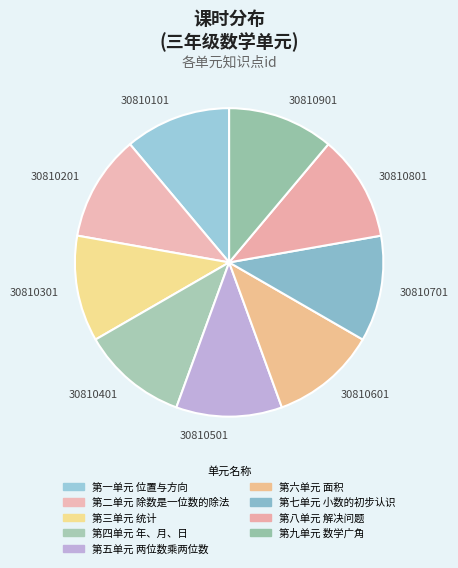

True or false: 30810101 accounts for 11% of the total.

True